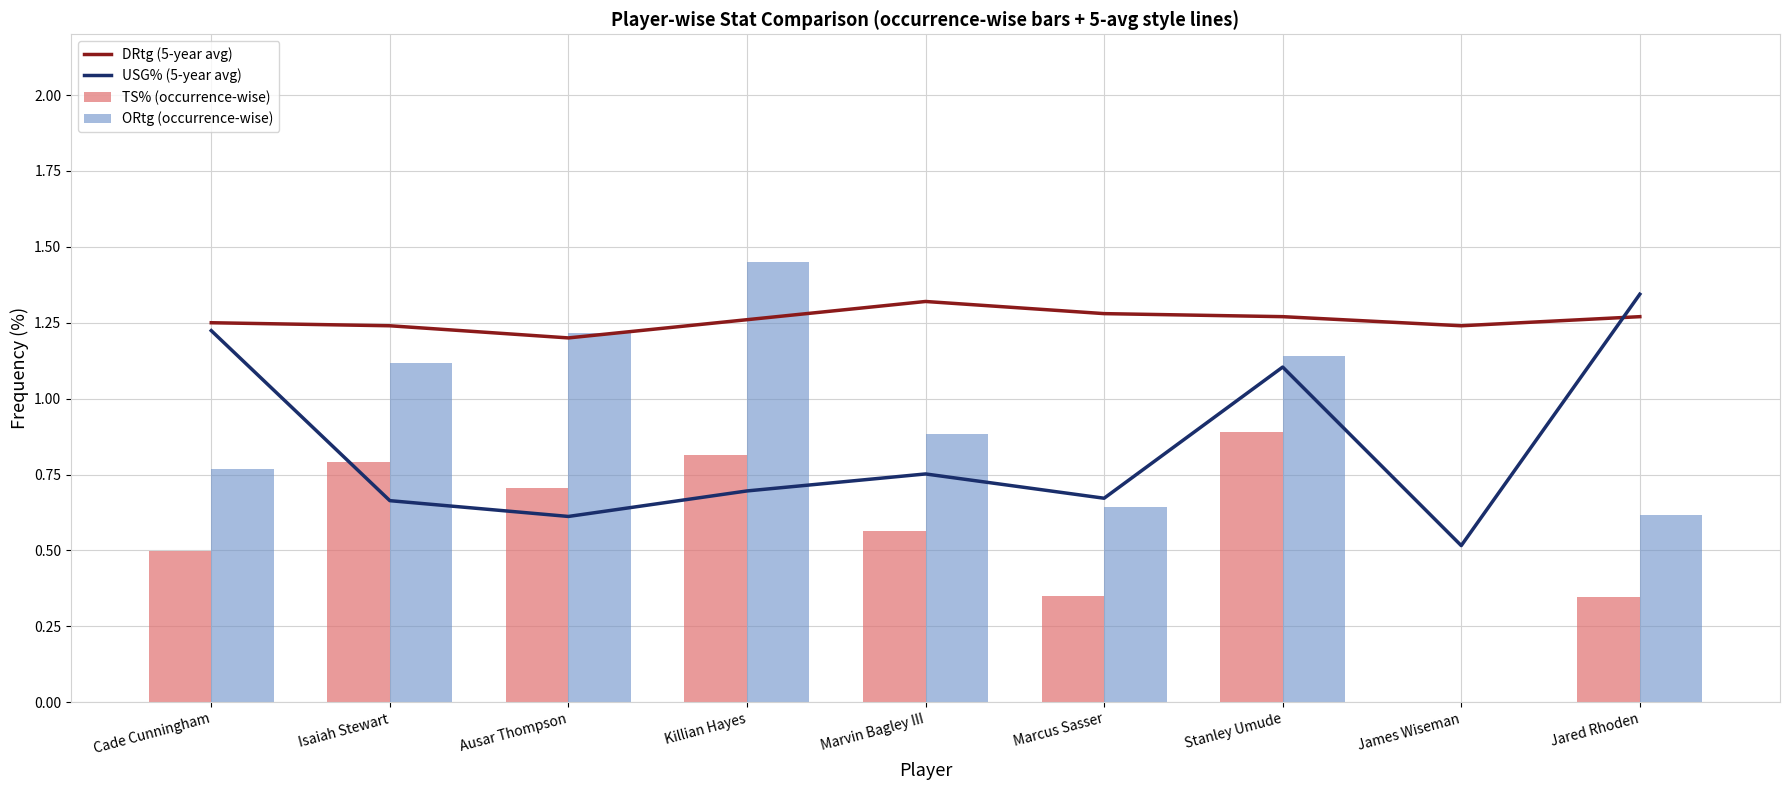

Reading right to left, transcribe all the data shown in this chart.

DRtg (5-year avg): Jared Rhoden=1.3	James Wiseman=1.2	Stanley Umude=1.3	Marcus Sasser=1.3	Marvin Bagley III=1.3	Killian Hayes=1.3	Ausar Thompson=1.2	Isaiah Stewart=1.2	Cade Cunningham=1.2
USG% (5-year avg): Jared Rhoden=1.3	James Wiseman=0.5	Stanley Umude=1.1	Marcus Sasser=0.7	Marvin Bagley III=0.8	Killian Hayes=0.7	Ausar Thompson=0.6	Isaiah Stewart=0.7	Cade Cunningham=1.2
TS% (occurrence-wise): Jared Rhoden=0.3	James Wiseman=0.0	Stanley Umude=0.9	Marcus Sasser=0.3	Marvin Bagley III=0.6	Killian Hayes=0.8	Ausar Thompson=0.7	Isaiah Stewart=0.8	Cade Cunningham=0.5
ORtg (occurrence-wise): Jared Rhoden=0.6	James Wiseman=0.0	Stanley Umude=1.1	Marcus Sasser=0.6	Marvin Bagley III=0.9	Killian Hayes=1.4	Ausar Thompson=1.2	Isaiah Stewart=1.1	Cade Cunningham=0.8